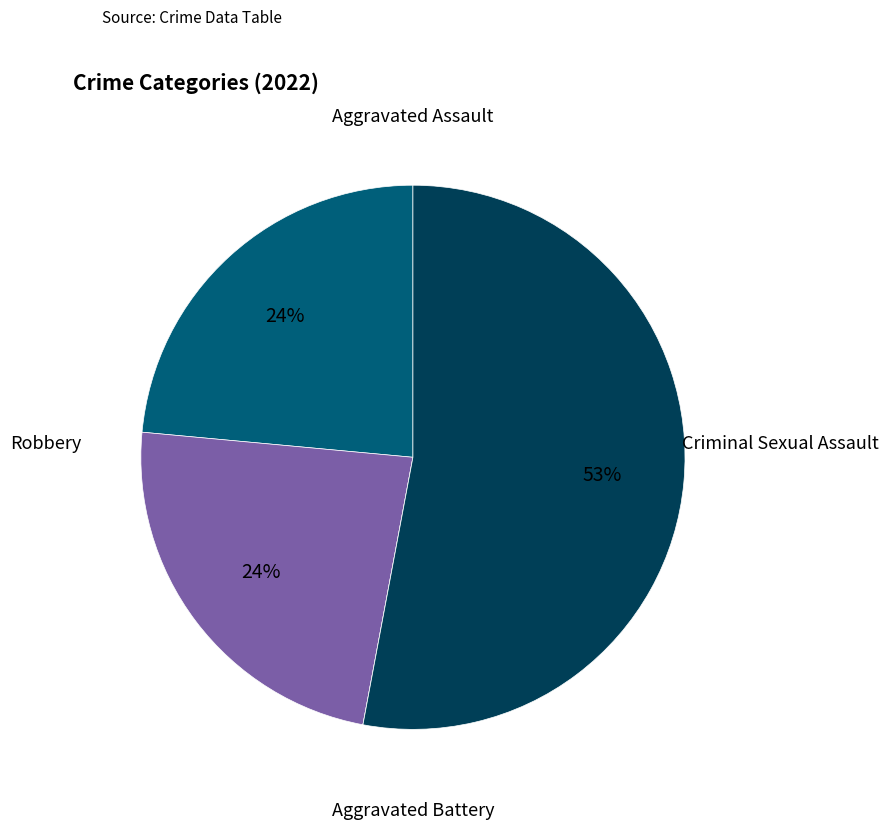

To the nearest percent, what is the average slice percentage?

25%